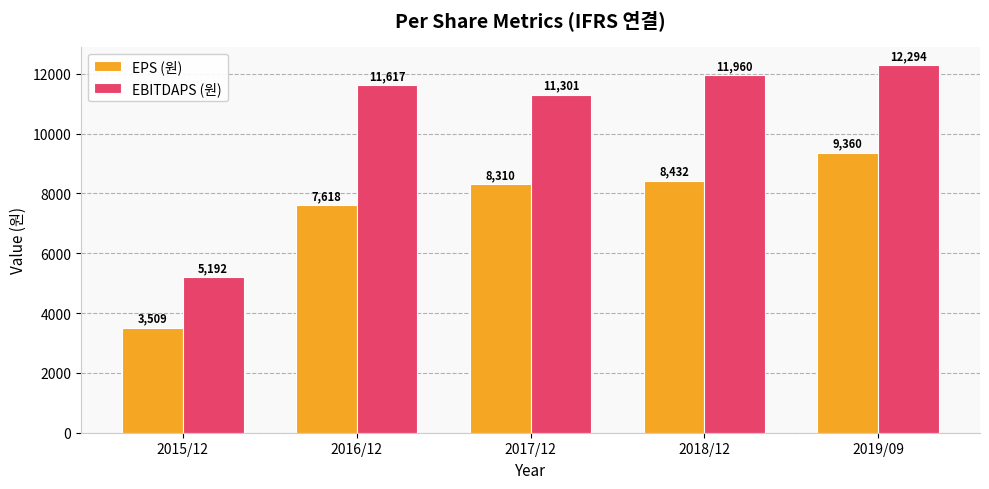

What is the sum of the EPS (원) values at 2015/12 and 2018/12?

11941